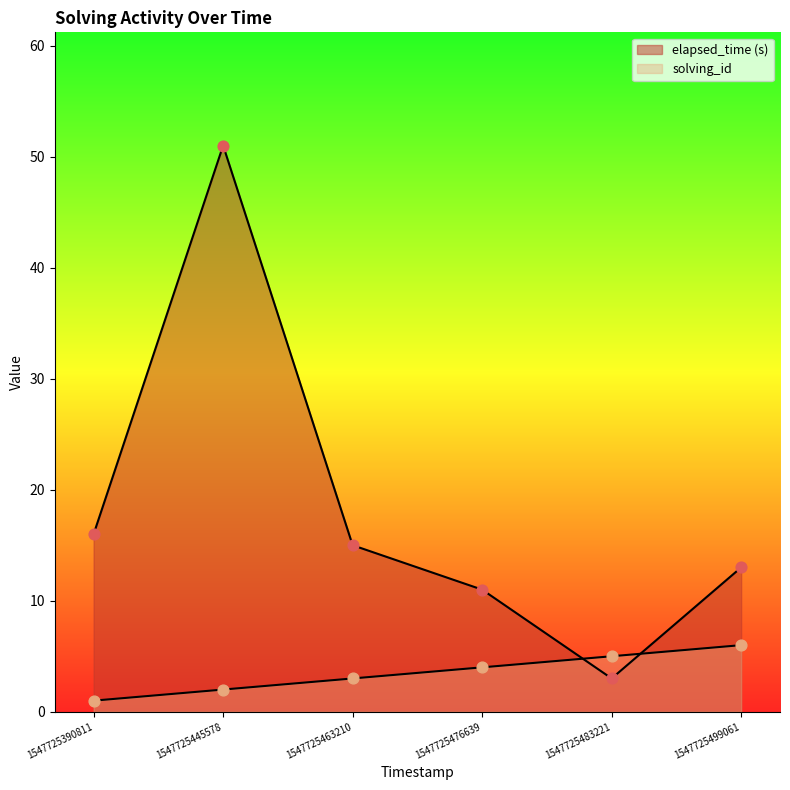

Which series has the largest Y range (max minus min)?

elapsed_time